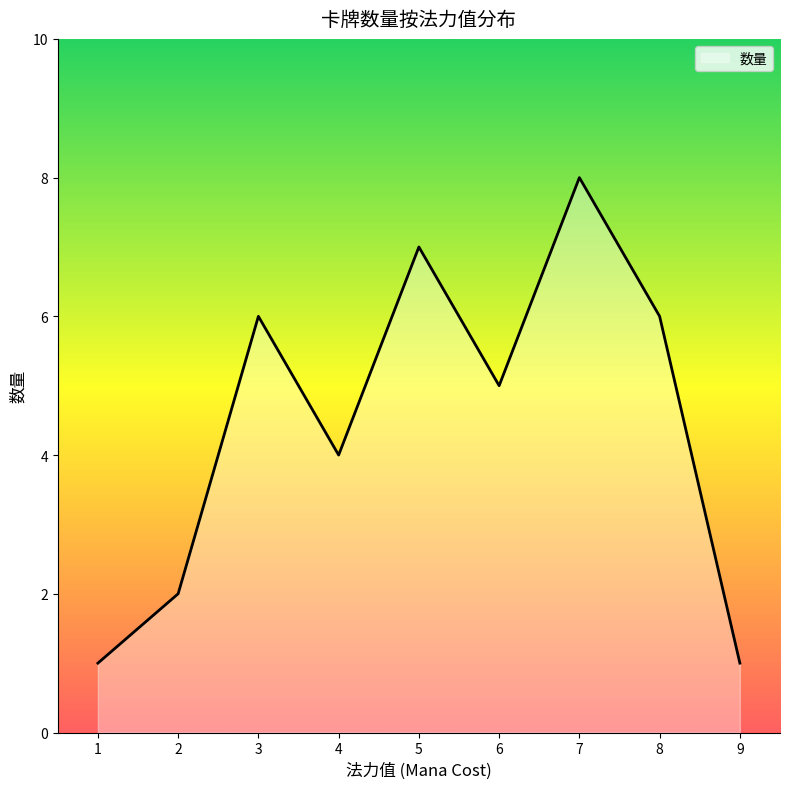

Reading right to left, extract all data points from this chart.

1	6	8	5	7	4	6	2	1